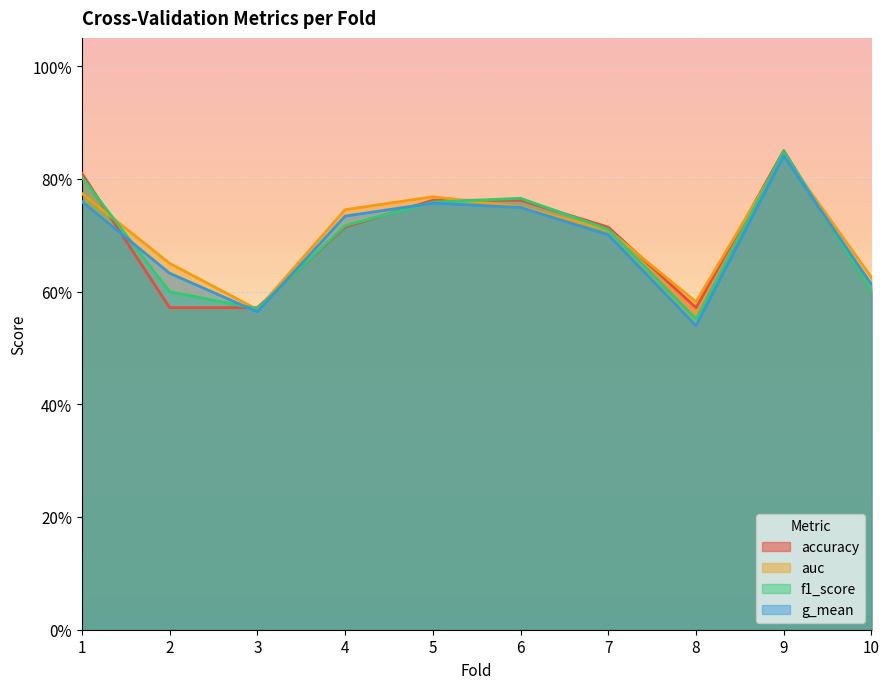

What is the minimum value shown in the chart?

0.5